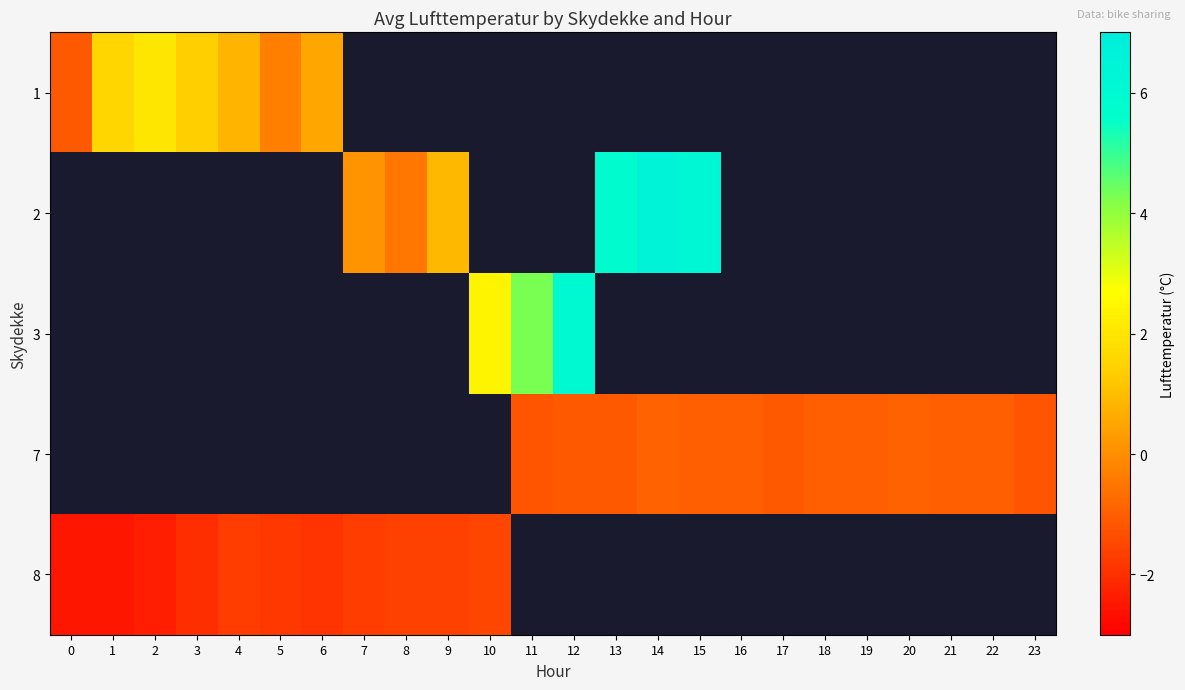

The 8 series shows -2.5 at 1. True or false?

True